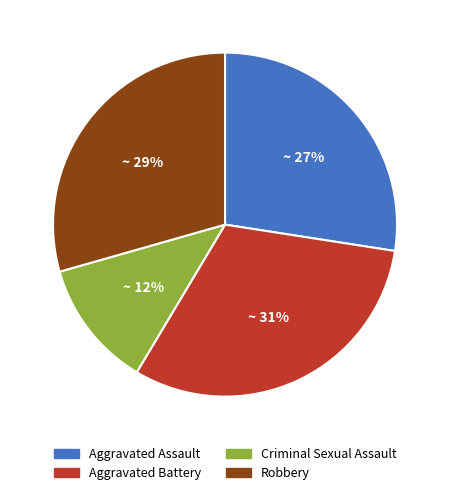

The Robbery slice represents 29% of the pie. True or false?

True